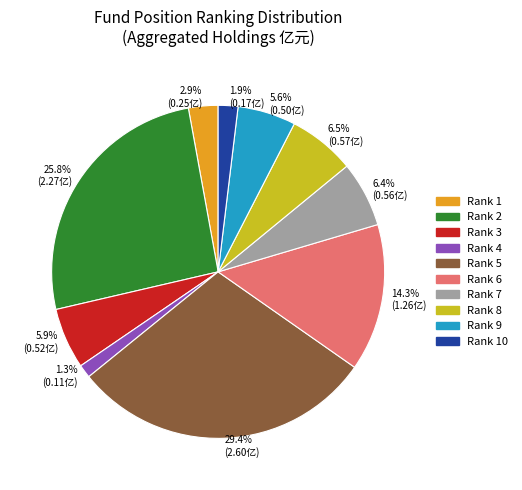

What is the largest slice in the pie chart?

Rank 5